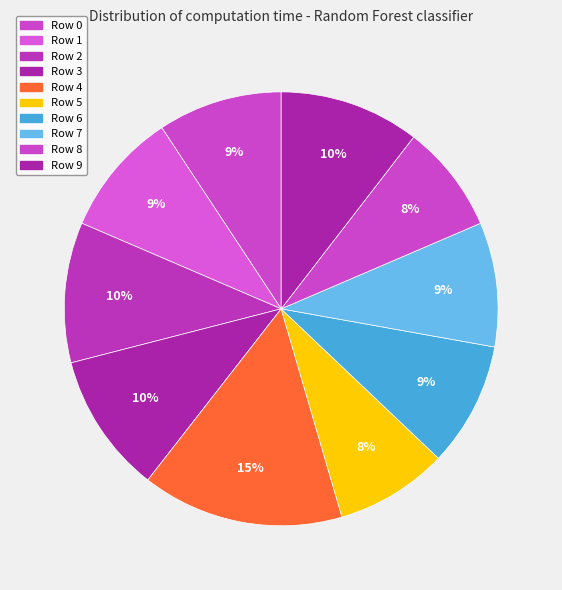

Which slice is the largest?

Row 4